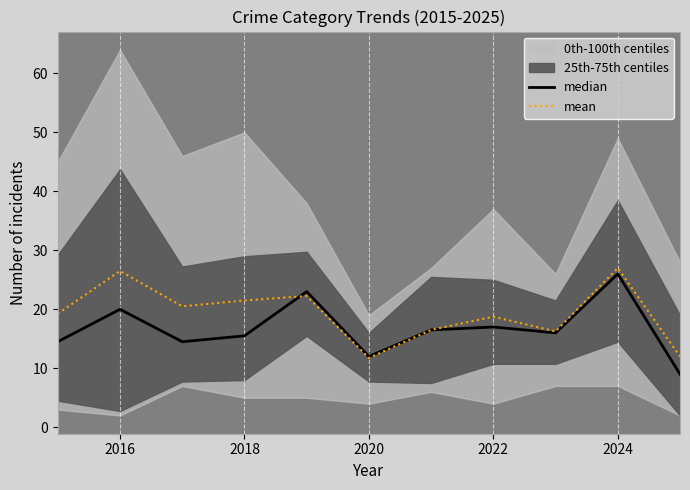

The value of mean at 2020 is 18.2. True or false?

False